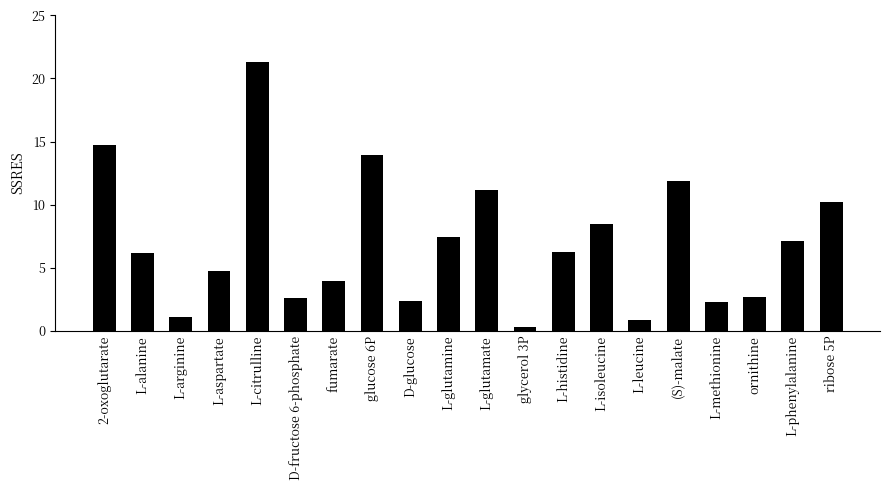

At which category does the chart reach its minimum across all series?

glycerol 3P